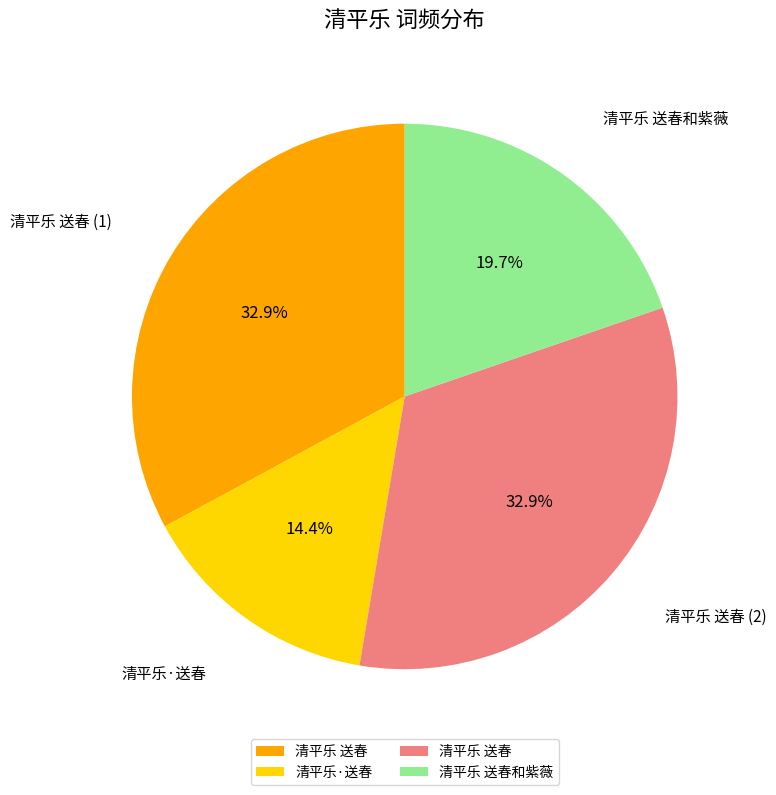

To the nearest percent, what is the average slice percentage?

25%